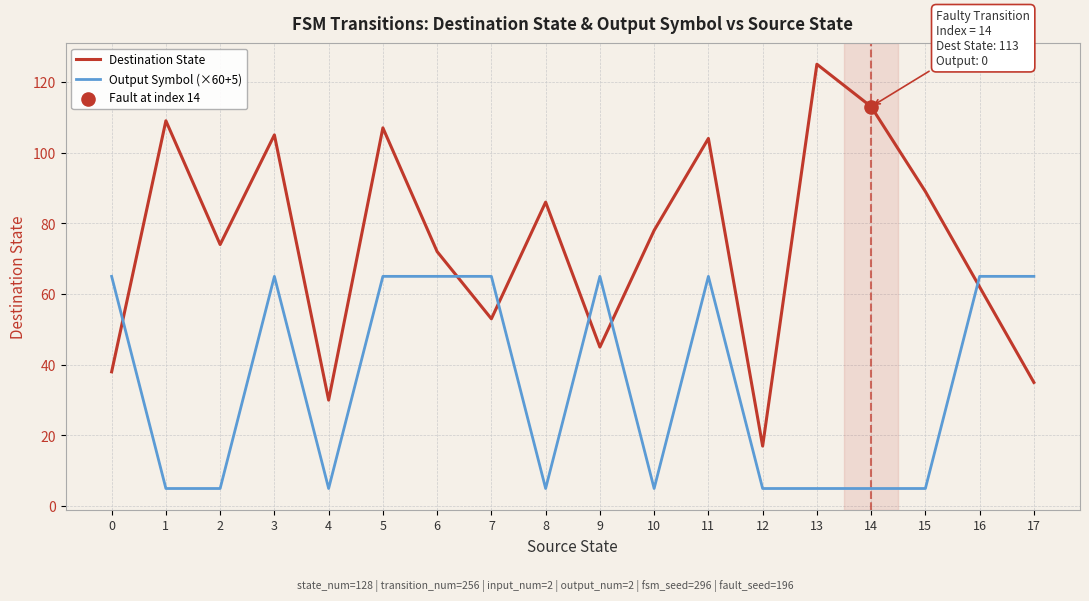

Which series changed the most between 8 and 11?

Output Symbol (×60+5)